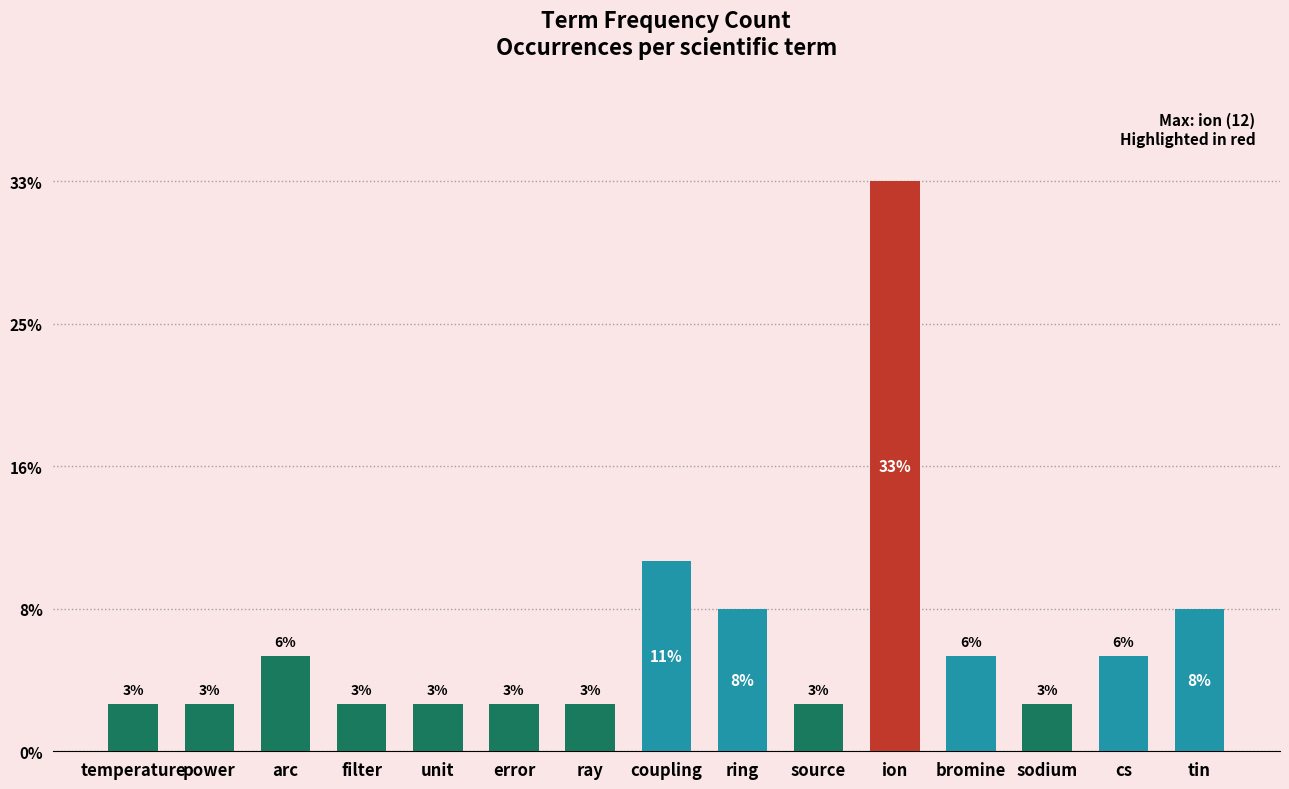

Where is the data nearest to the value 6?

coupling